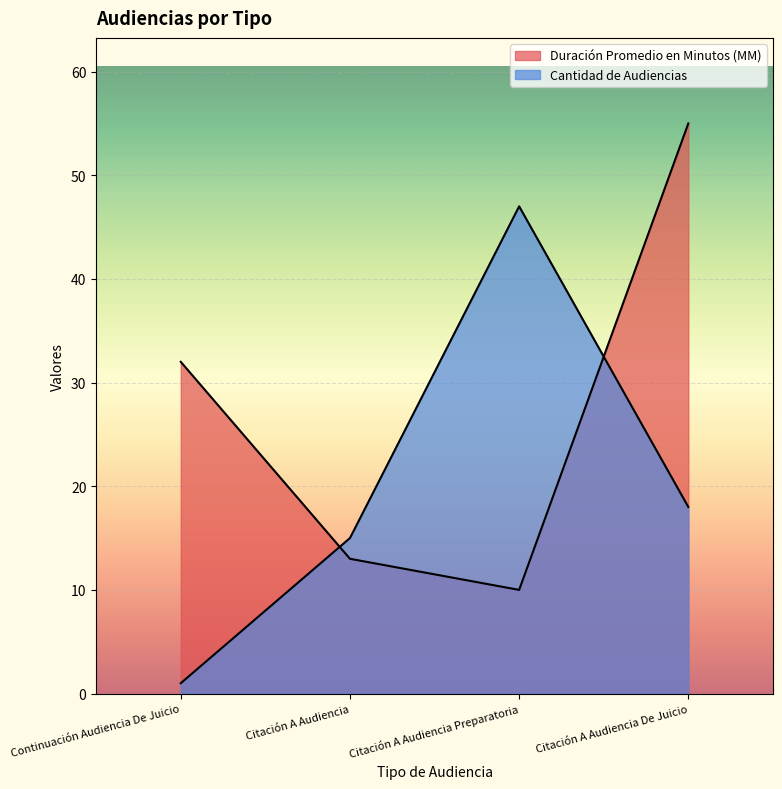

What position from the left is Continuación Audiencia De Juicio?

1